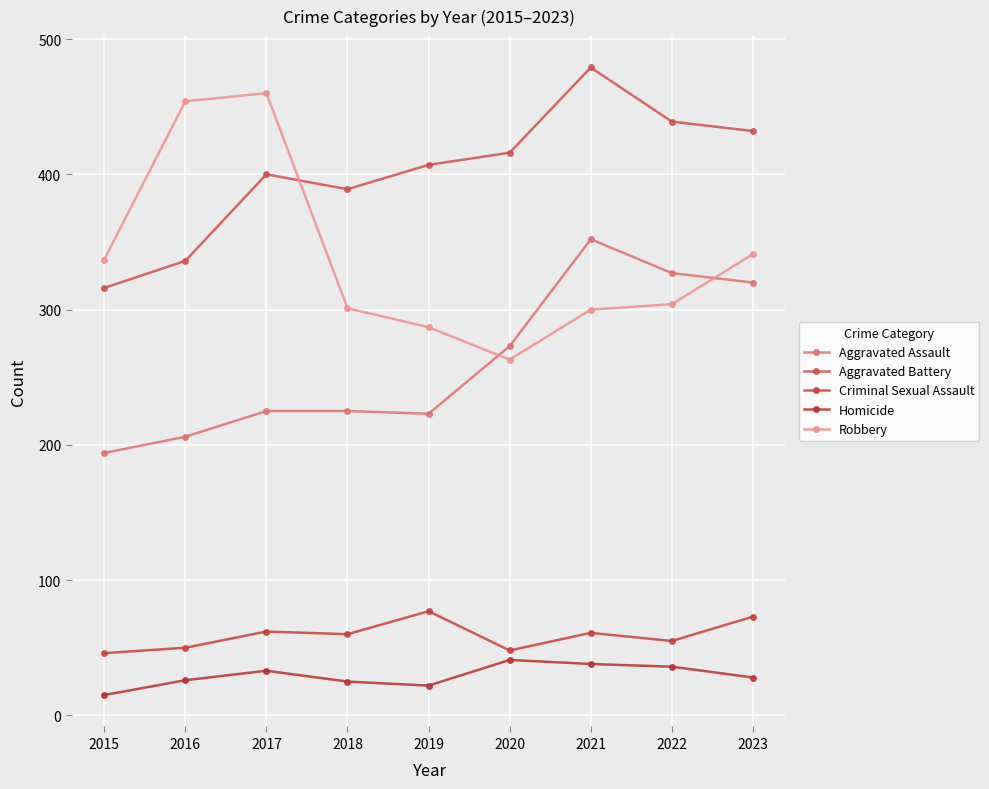

What is the minimum value shown in the chart?

15